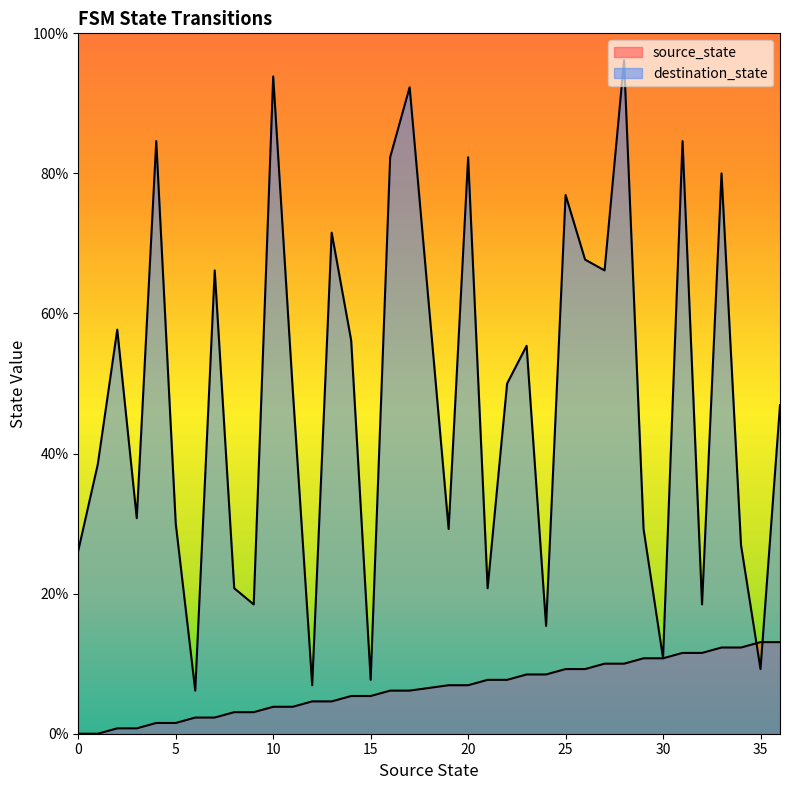

Which series has the largest total across all categories?

destination_state